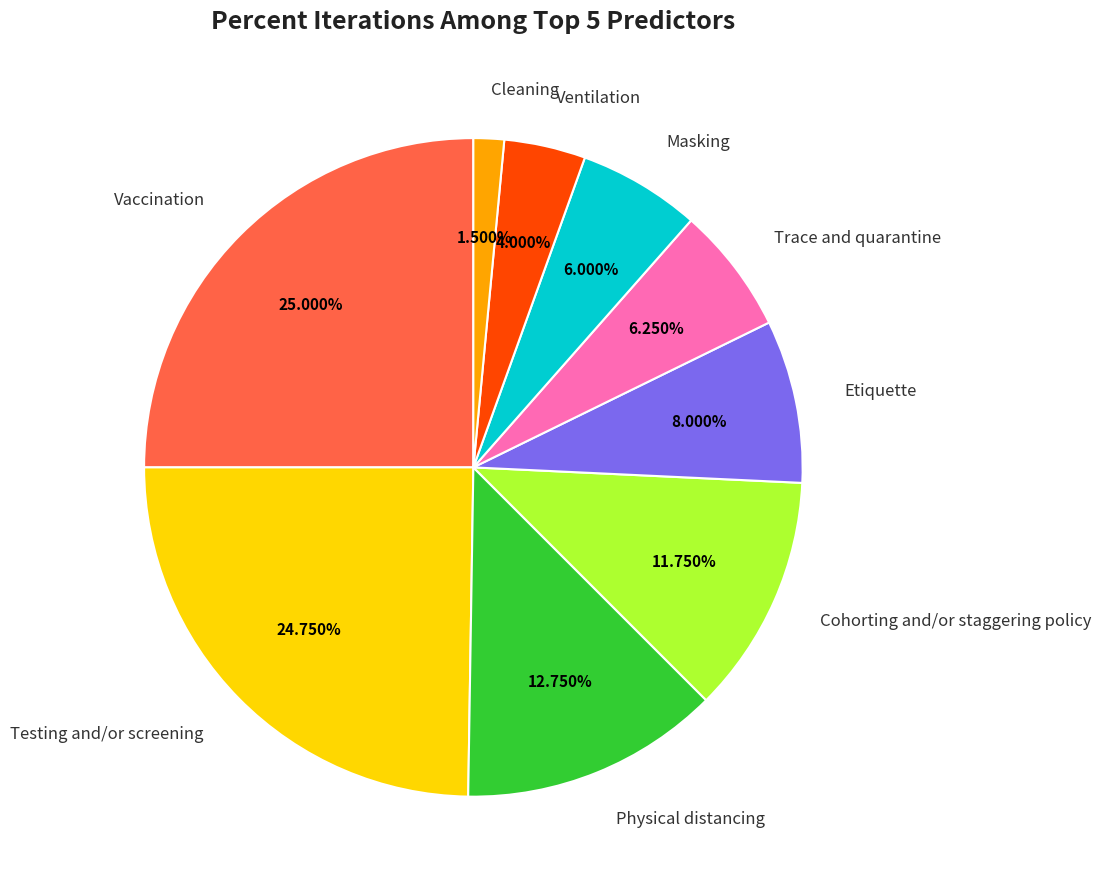

Between Etiquette and Testing and/or screening, which is larger?

Testing and/or screening